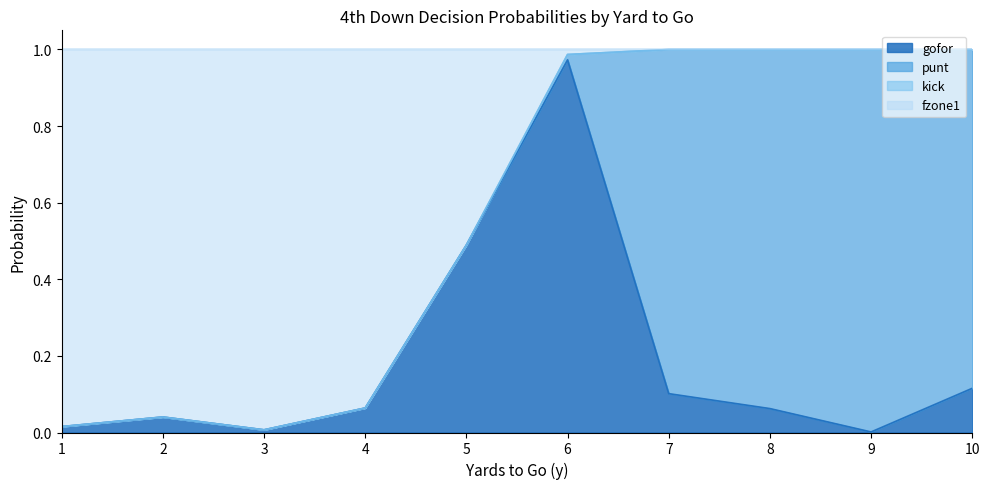

Does the chart display data point markers on the line(s)?

No